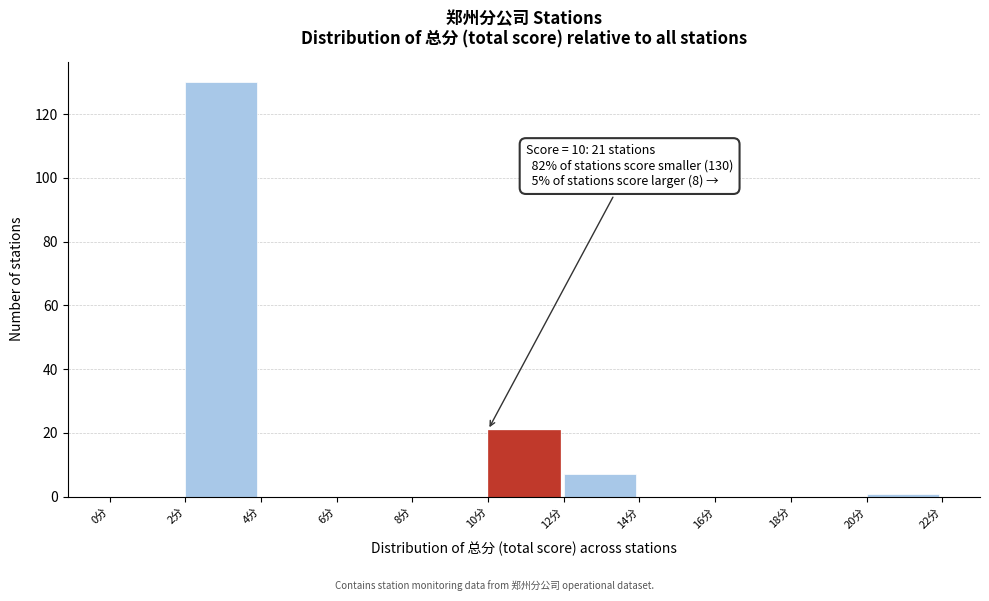

Over which range of the x-axis is the bar tallest?

2 to 4